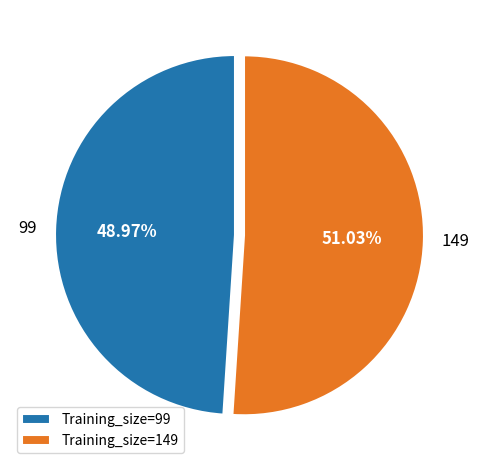

How much of the chart is everything except 99?

51.0%